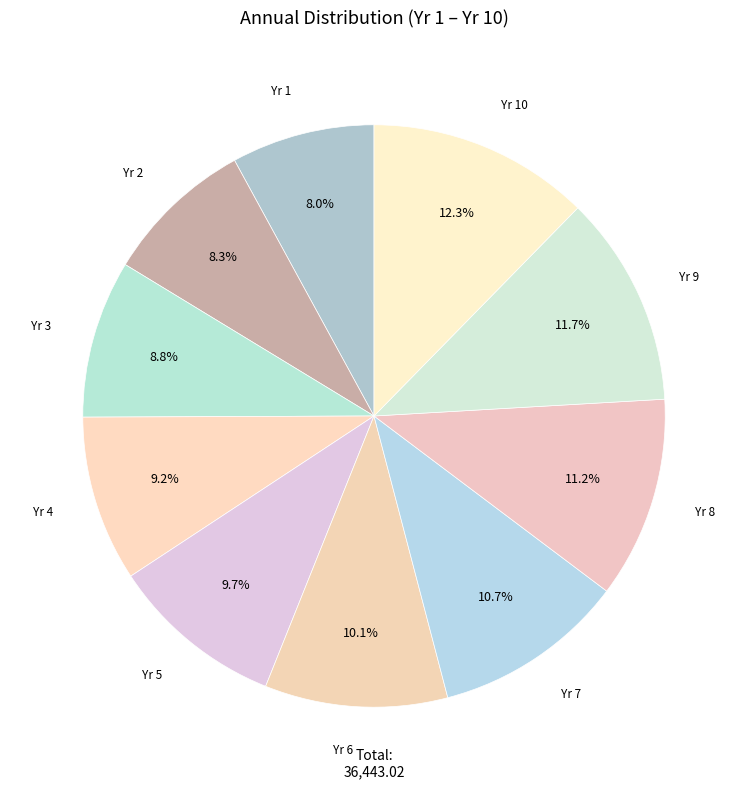

How many segments does this pie chart have?

10